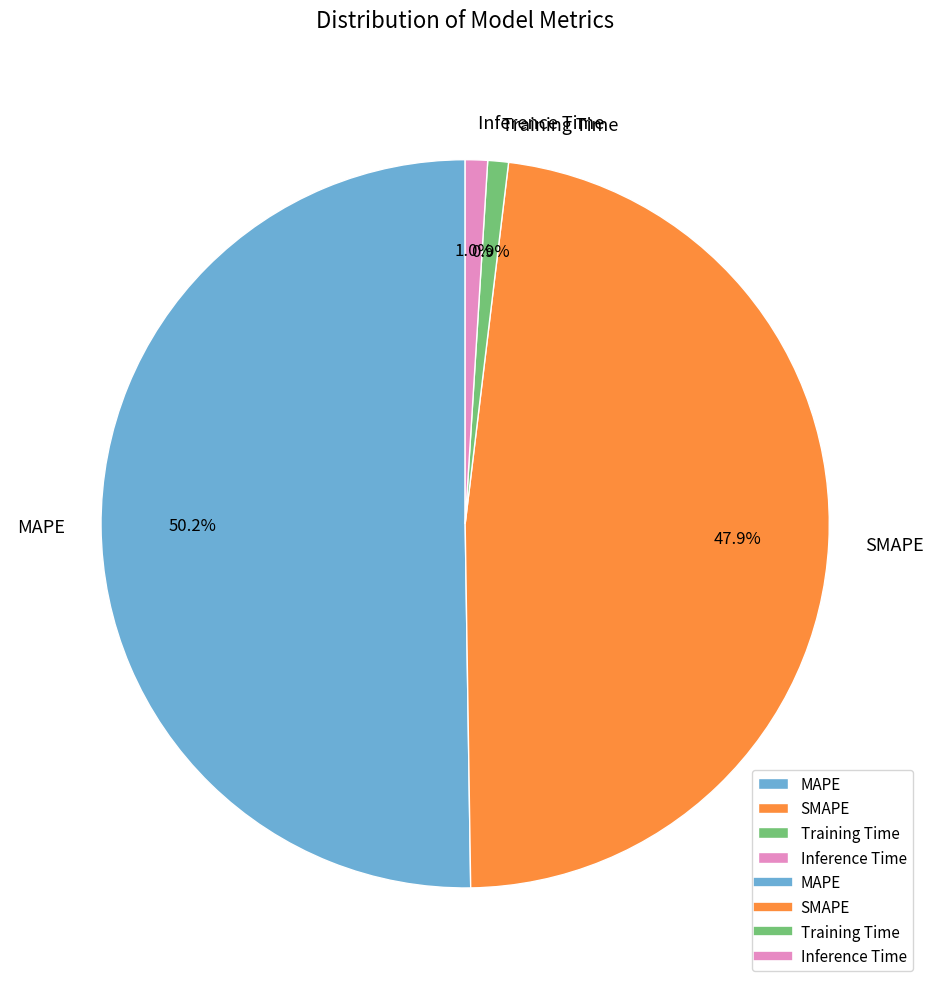

True or false: MAPE accounts for 50% of the total.

True